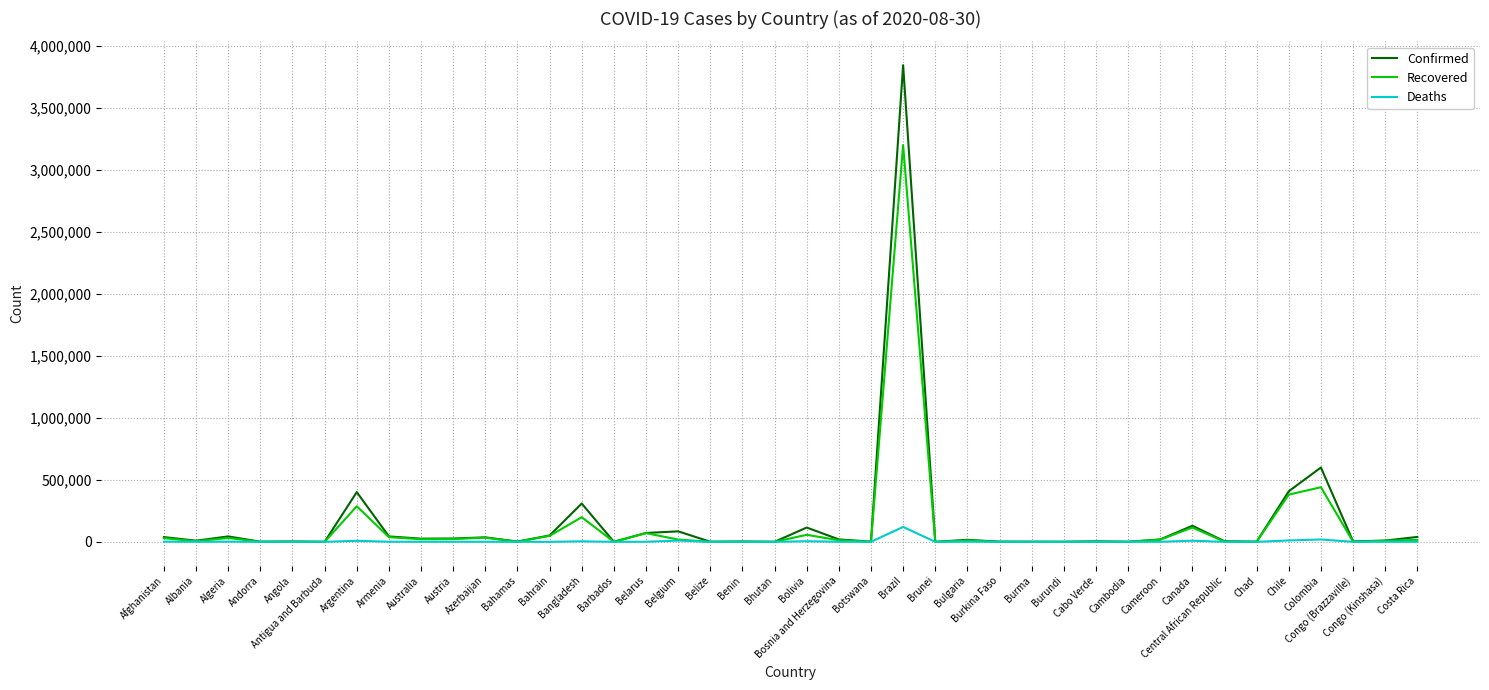

List the series in order of their peak value, lowest first.

Deaths, Recovered, Confirmed